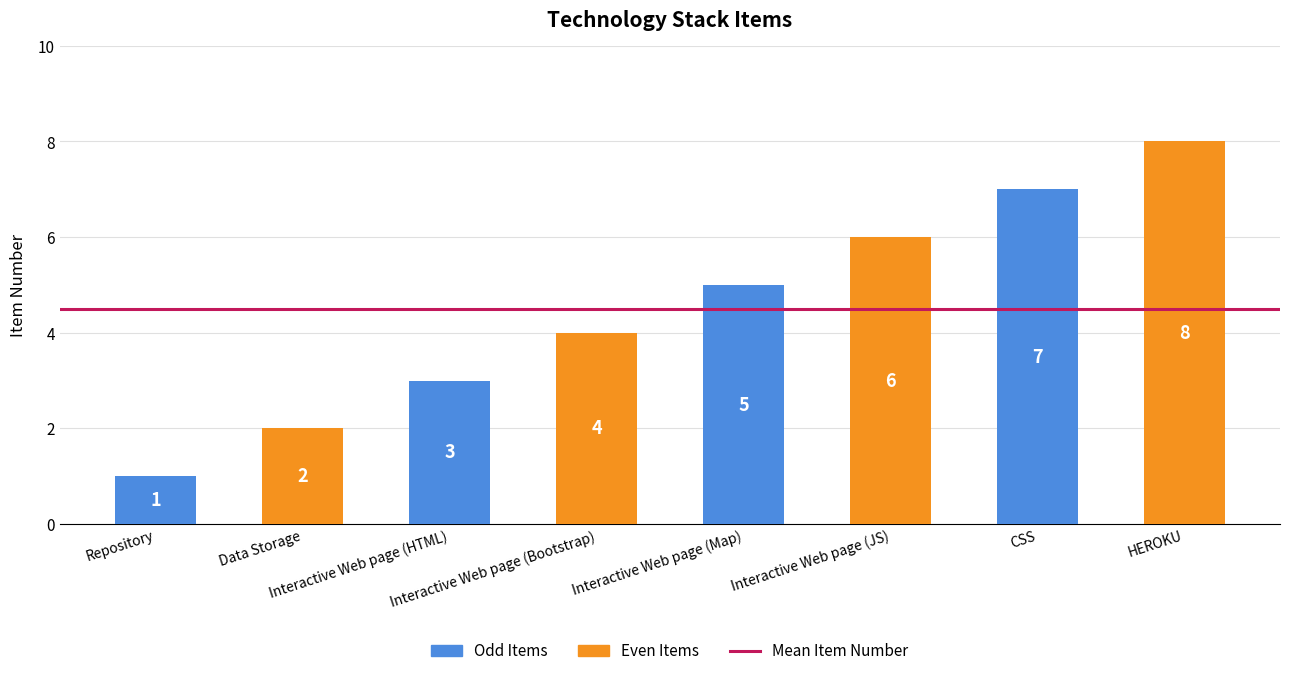

True or false: the data shows 1 at Repository.

True